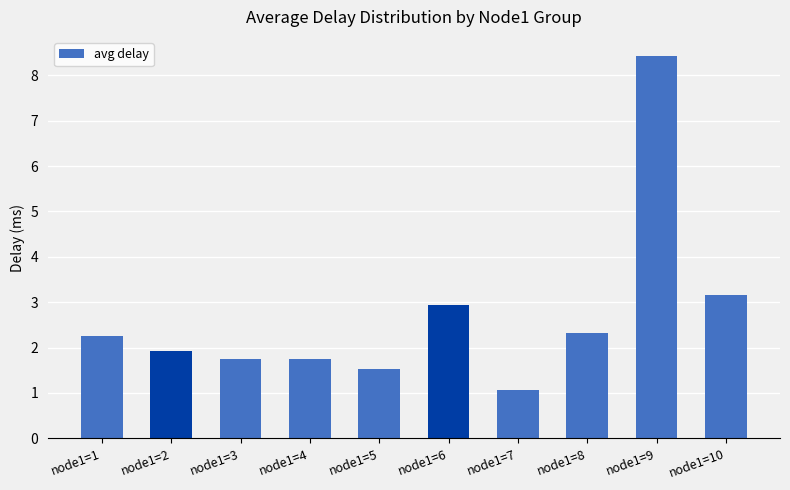

True or false: the data shows 1.7 at node1=3.

True